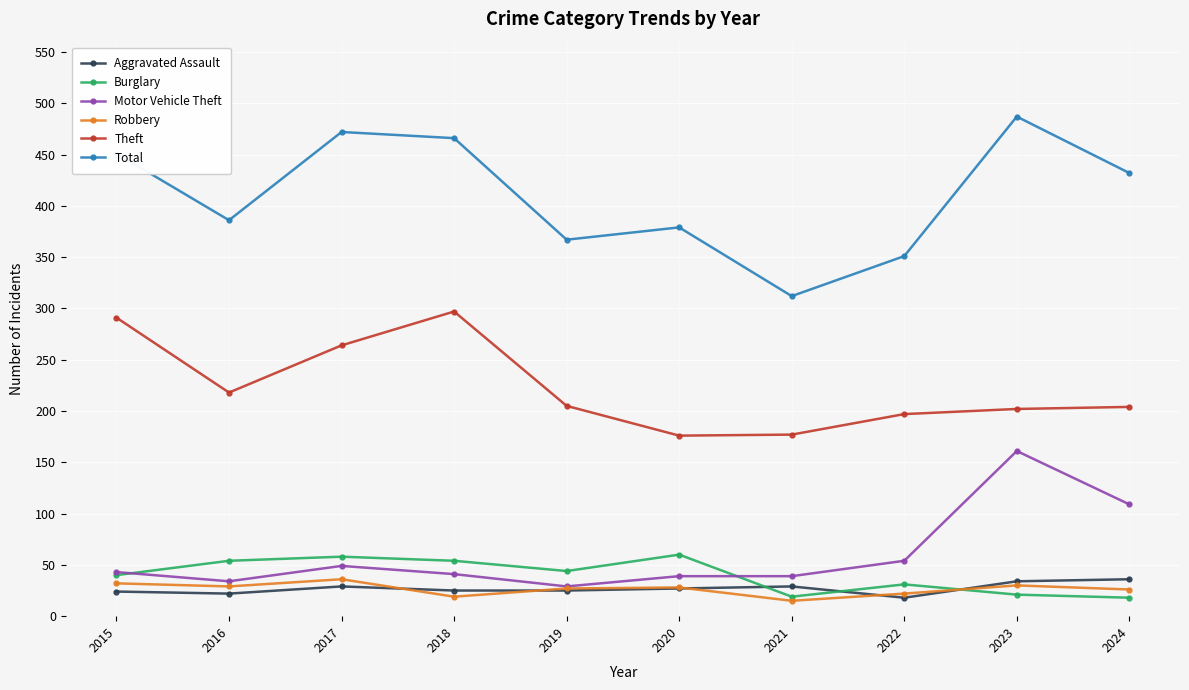

True or false: Total has a value of 351 at 2022.

True